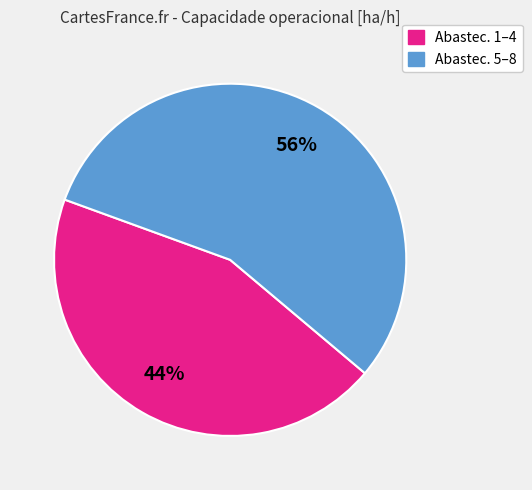

To the nearest percent, what is the average slice percentage?

50%